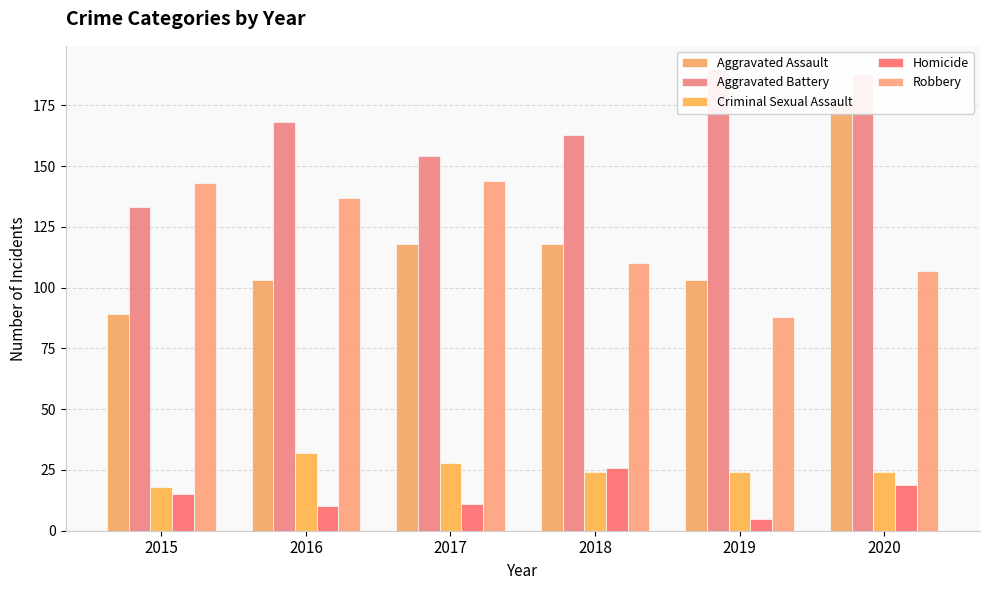

What is the sum of the Aggravated Battery values at 2017 and 2019?

344